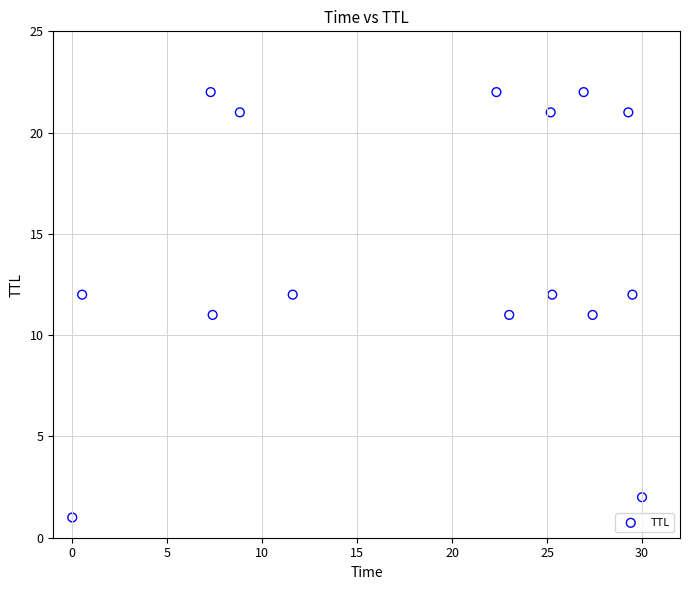

What is the range of Y values (max minus min)?

21